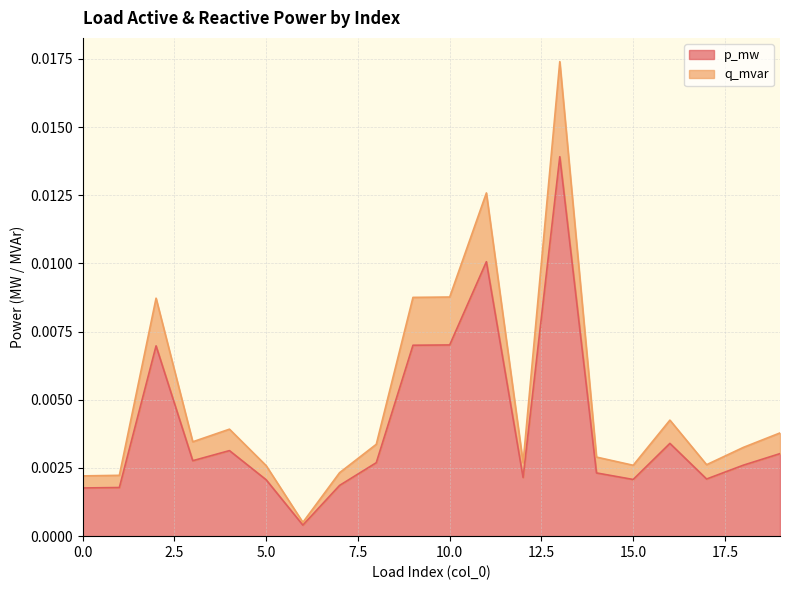

How many lines are shown in the chart?

2